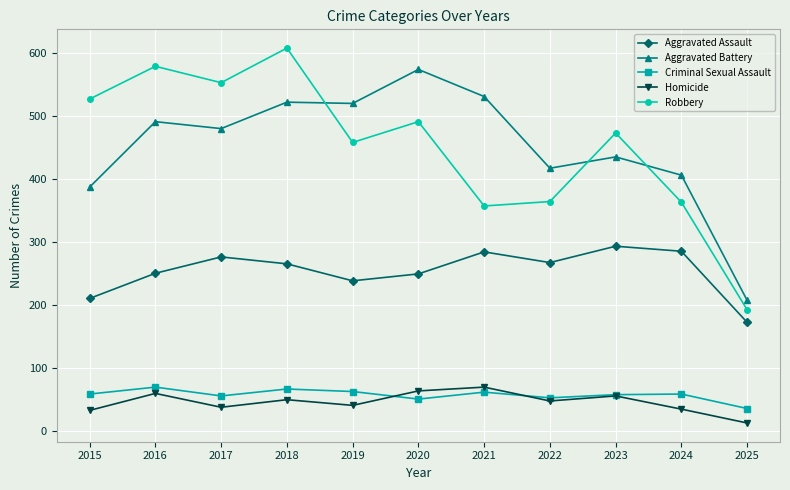

What is the sum of the Aggravated Battery values at 2025 and 2023?

642